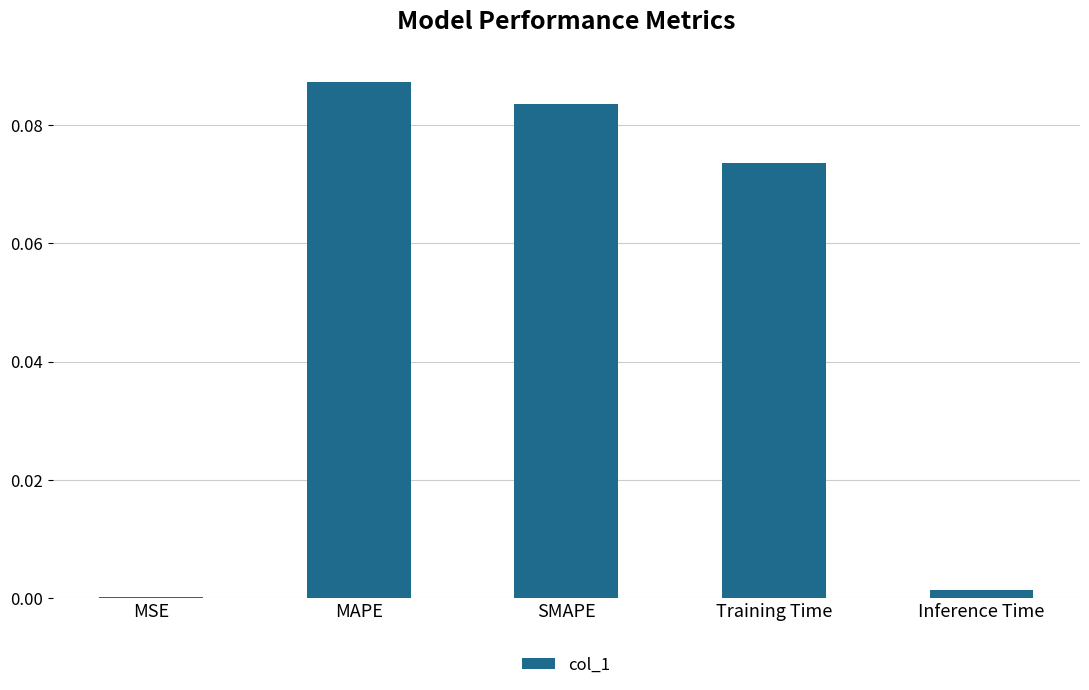

The chart shows a value of 0.0 at MSE. True or false?

True